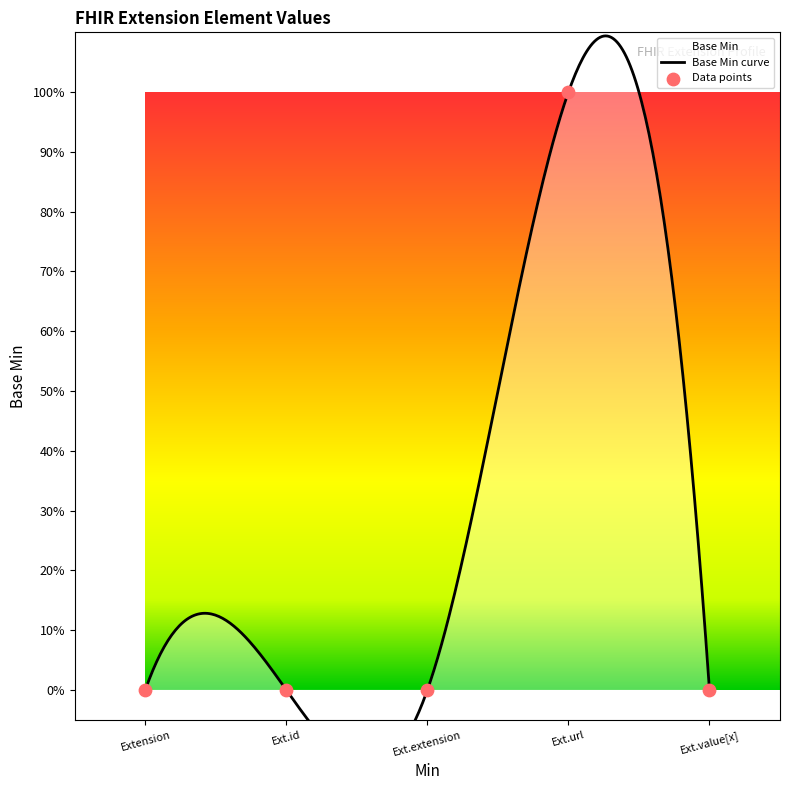

What is the change in value from Extension to Ext.url?

+1